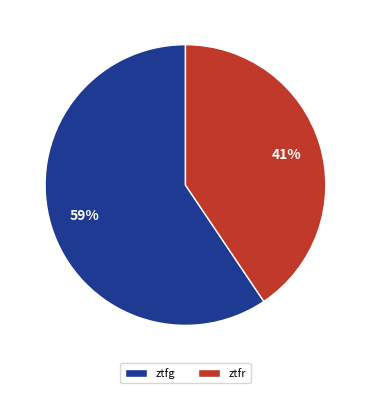

Count the number of slices in the pie.

2